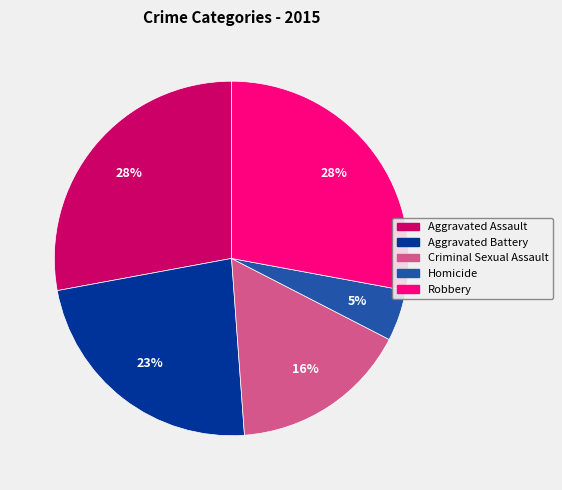

Is Homicide the majority of the pie?

No